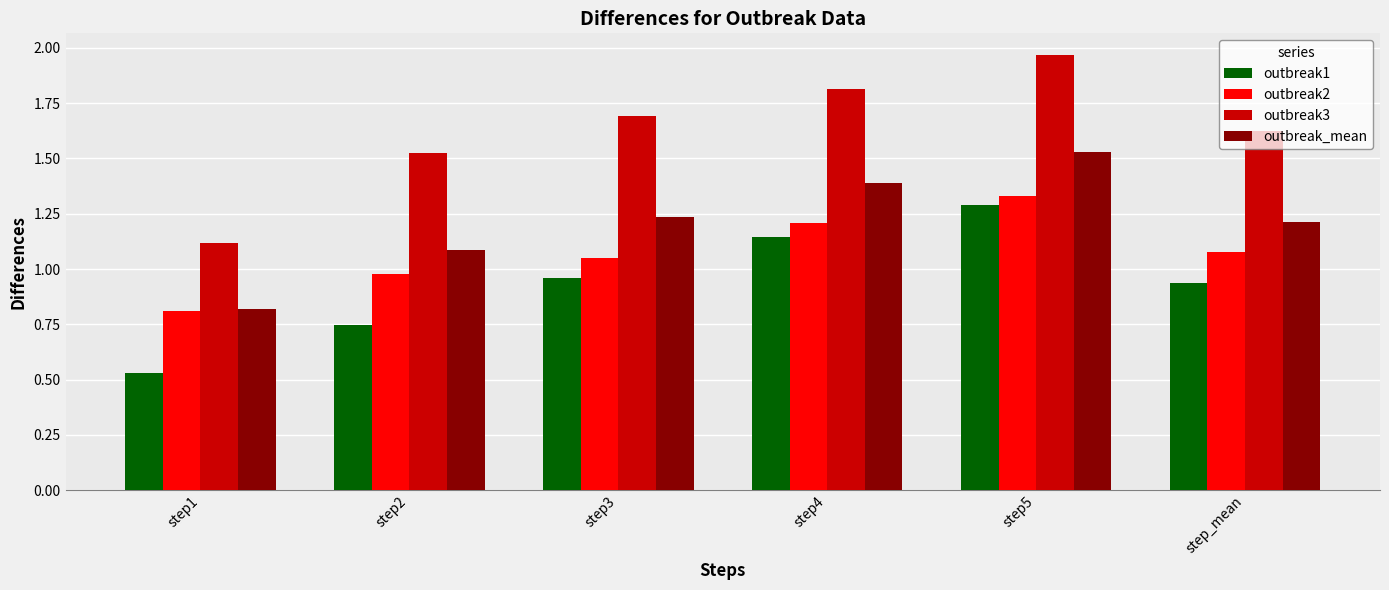

What is the difference between the outbreak_mean values at step1 and step4?

0.6